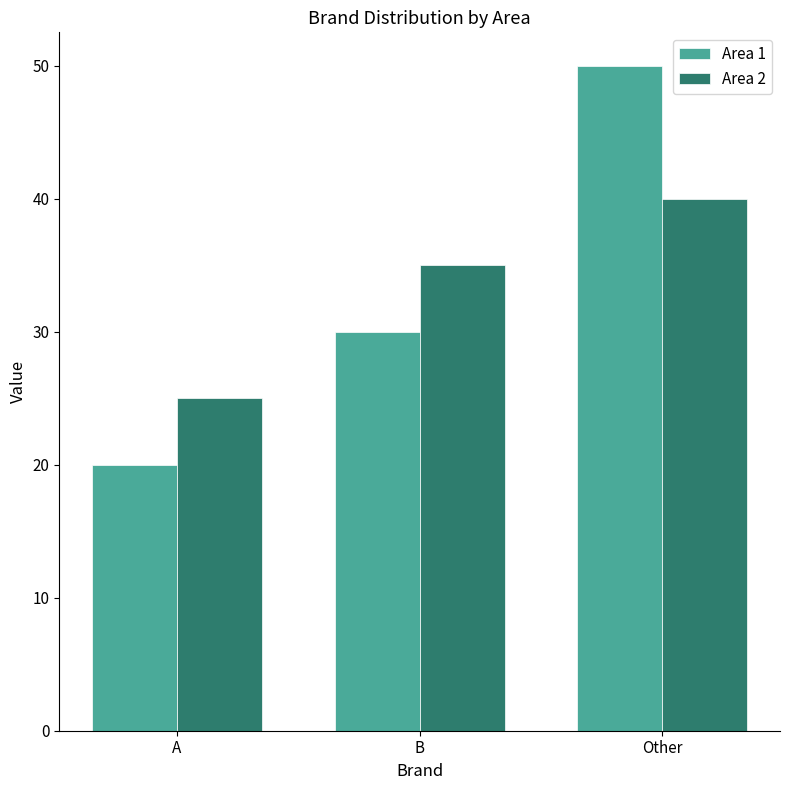

How many bars are there in each group?

2